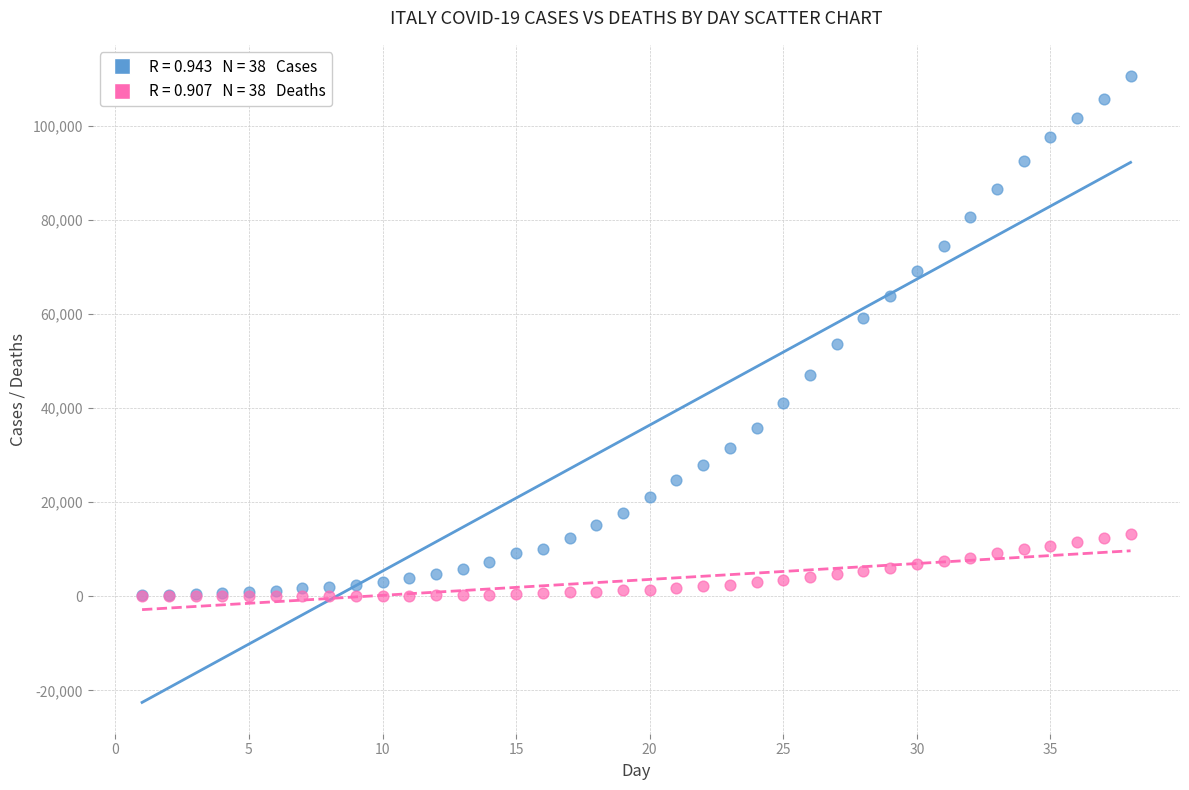

Across all series, what Y value is closest to 55290?

53578